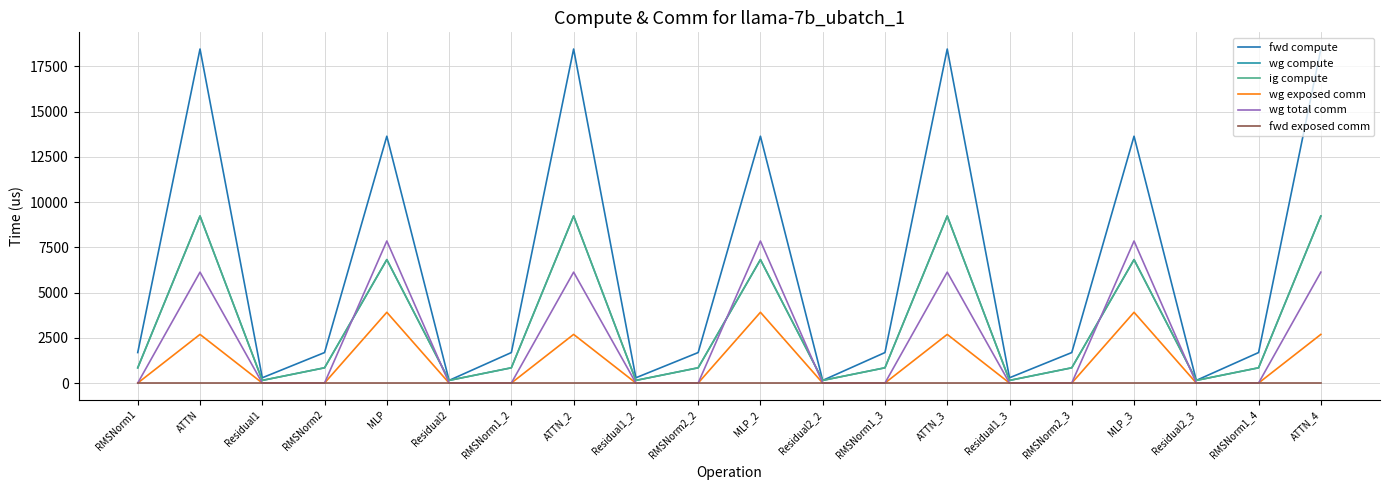

At which label is wg compute closest to 4688?

MLP